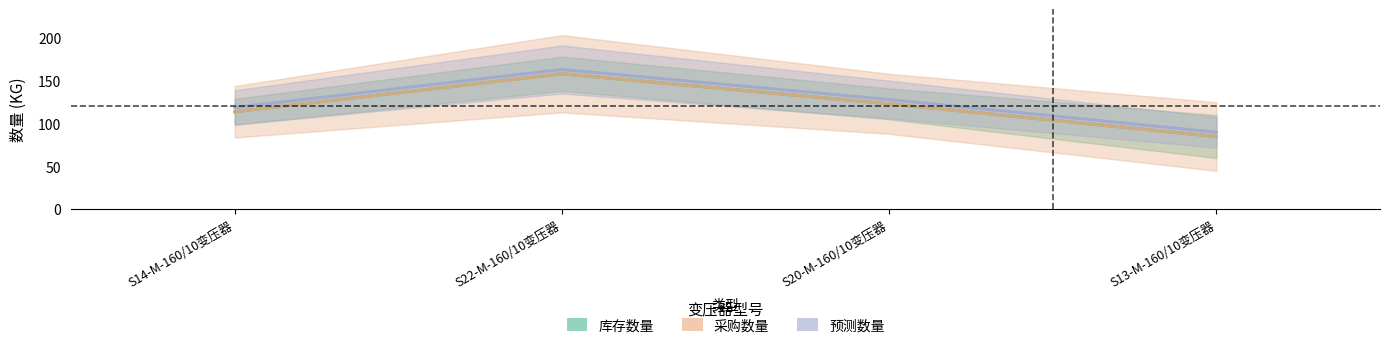

At which category does 采购数量 reach its first local peak?

S22-M-160/10变压器